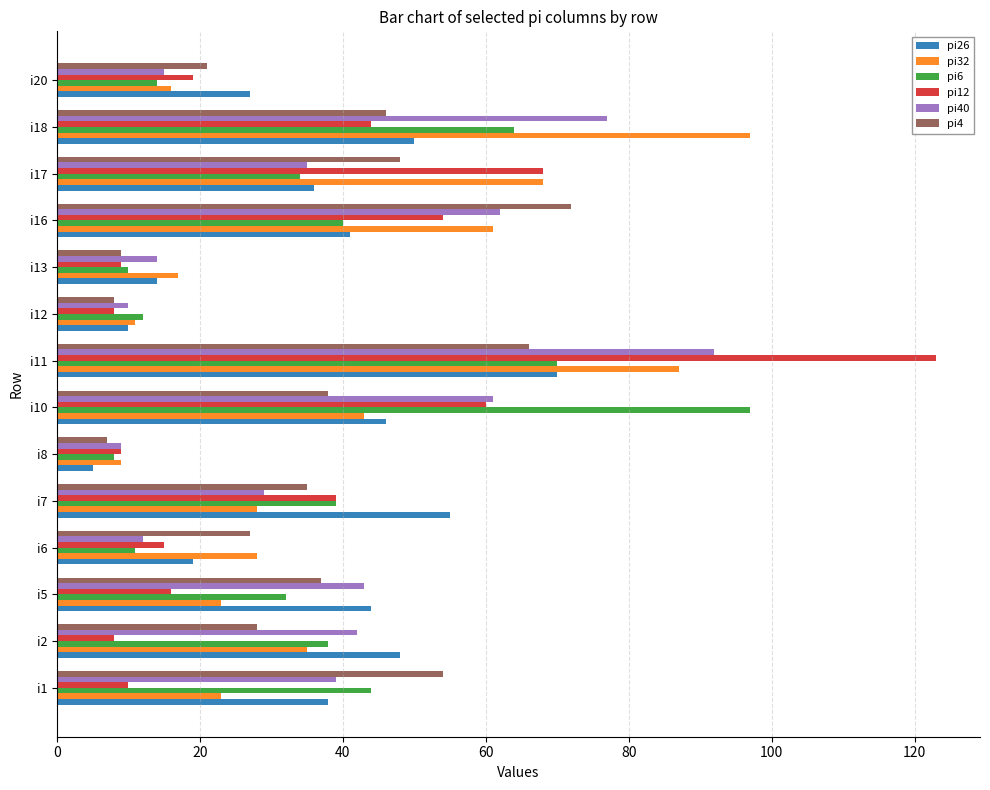

Which category has the highest value in the pi6 series?

i10